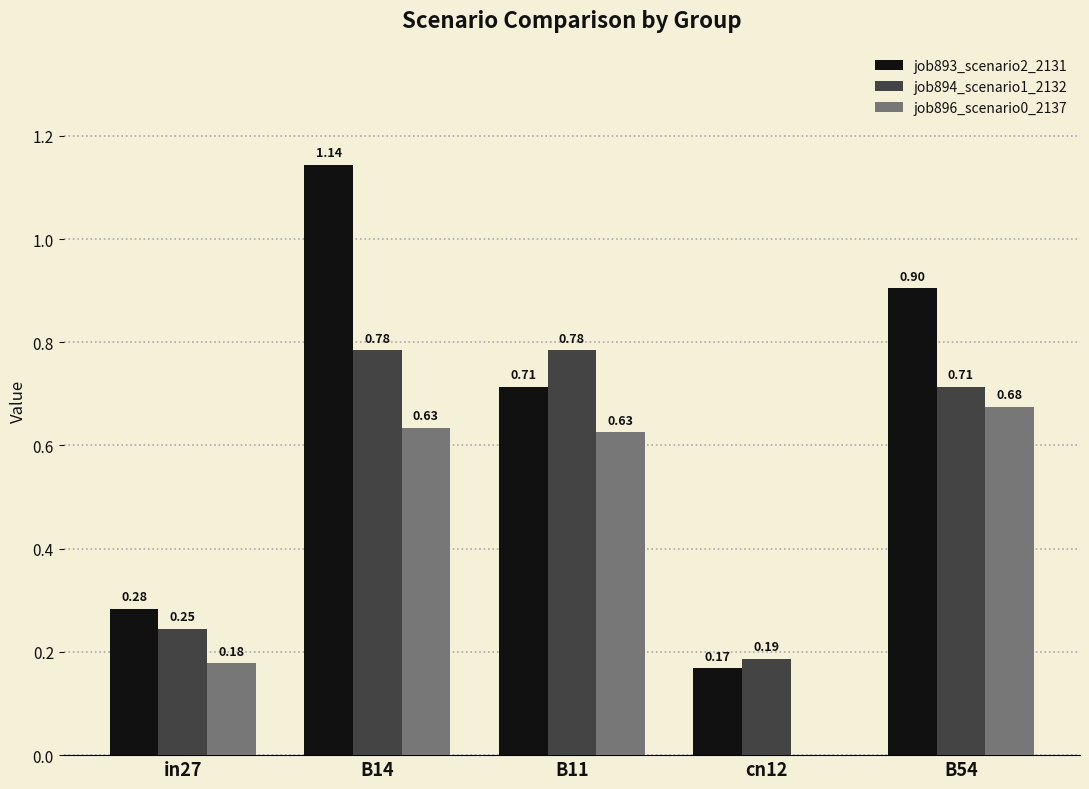

What is the sum of all job893_scenario2_2131 values?

3.2